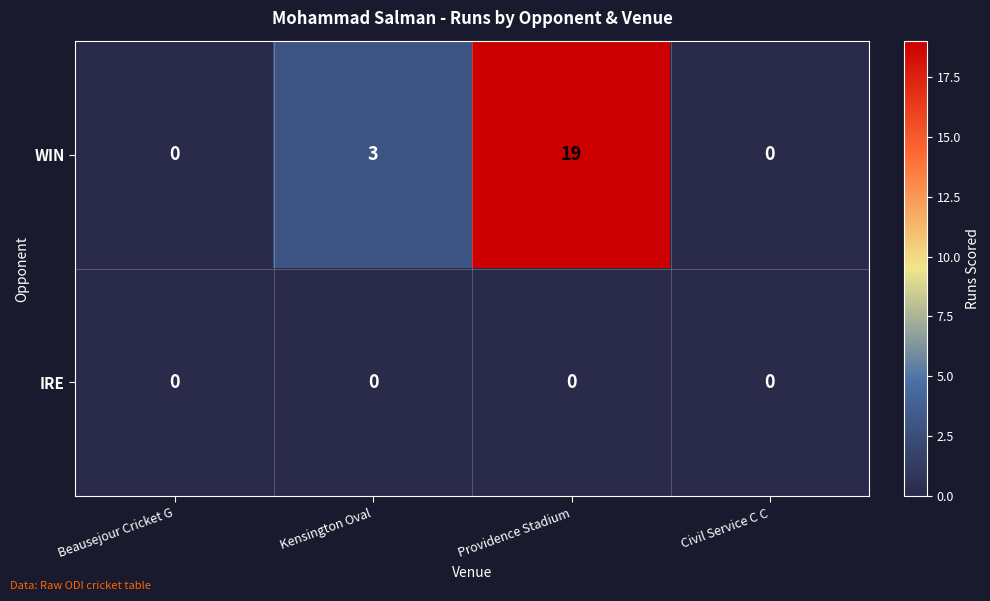

List the series in order of their peak value, lowest first.

IRE, WIN